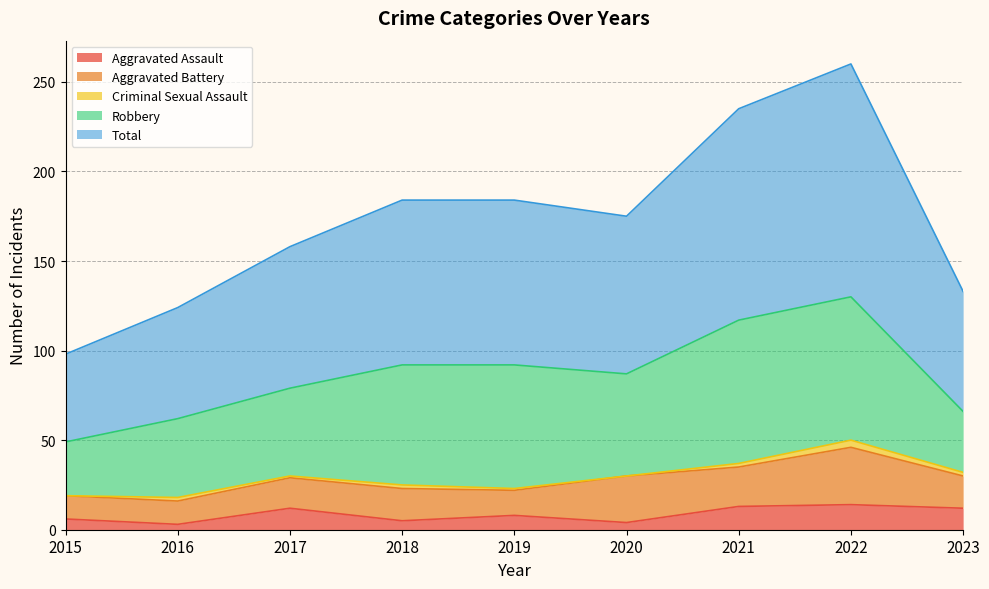

True or false: Aggravated Battery has a value of 17 at 2017.

True